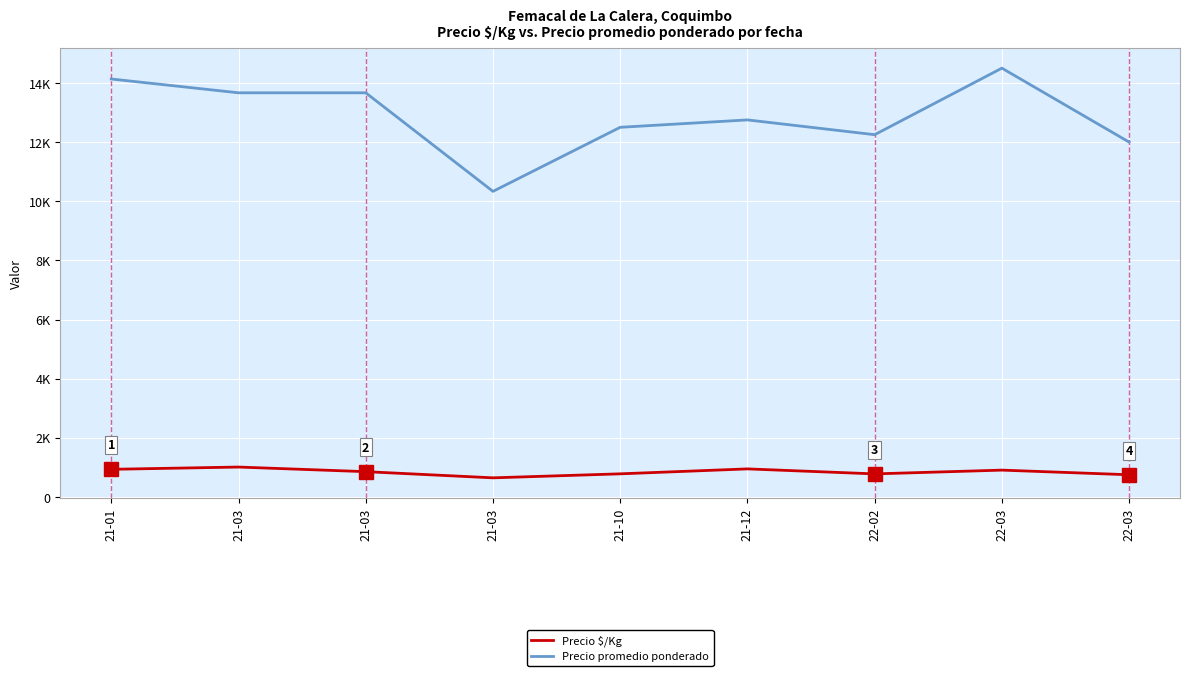

Is this an area chart (filled region under the line)?

No